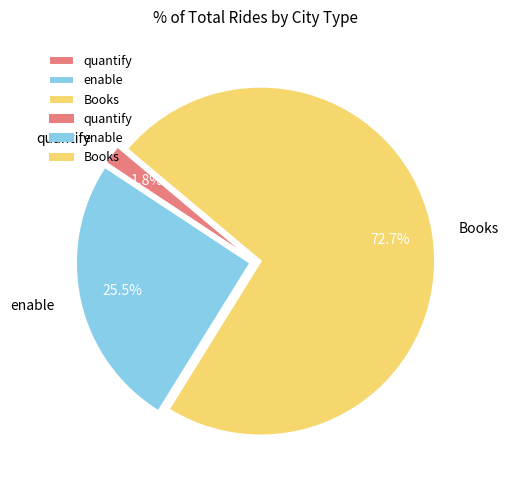

True or false: quantify accounts for 2% of the total.

True